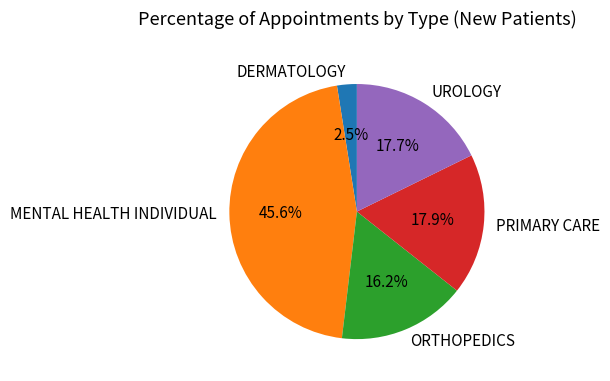

Combined, do PRIMARY CARE and ORTHOPEDICS account for over 50%?

No